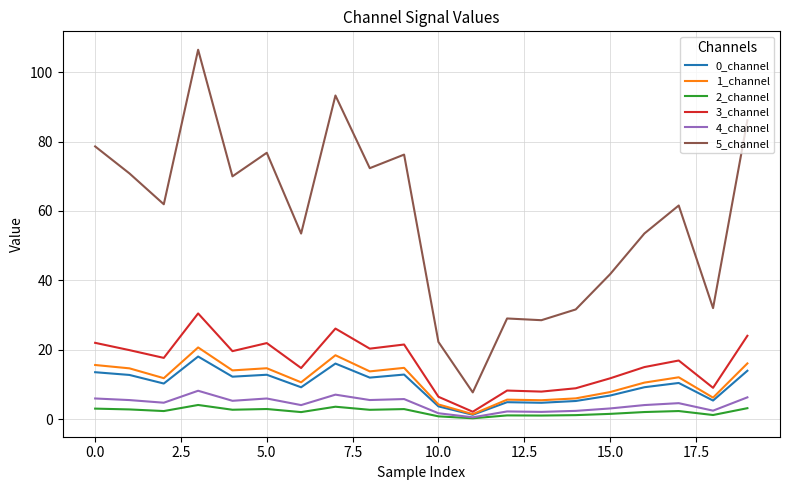

What is the greatest value displayed?

106.4